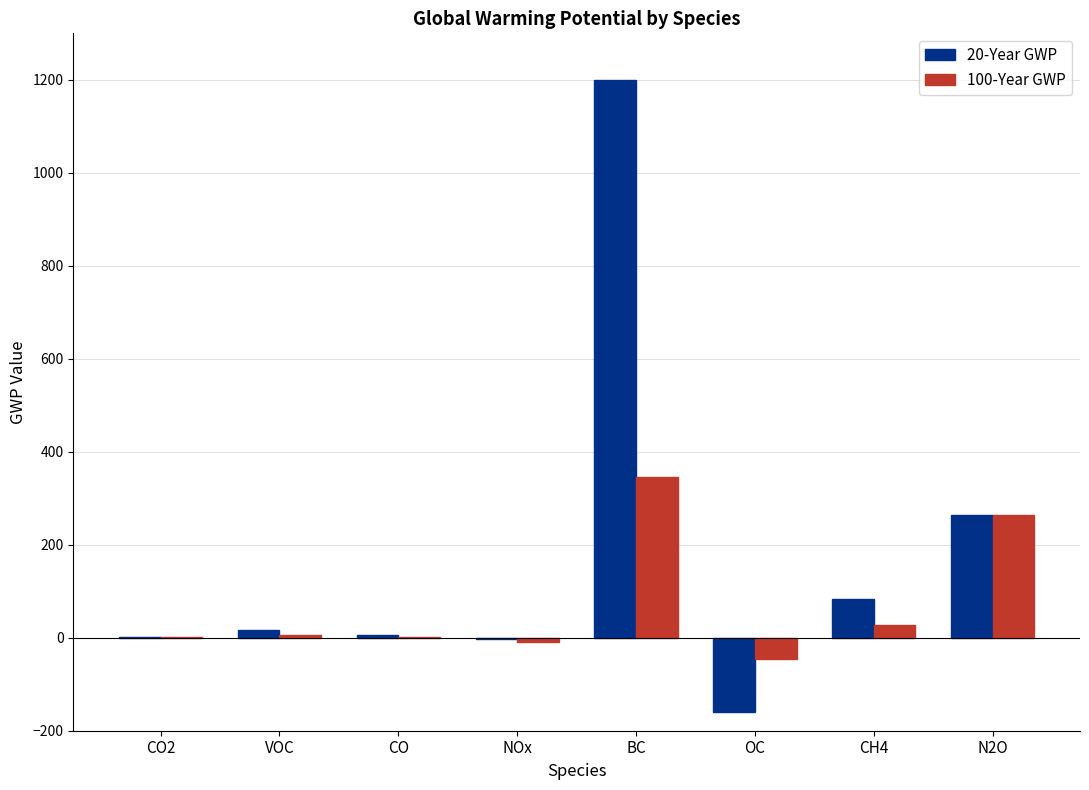

What is the difference between the 100-Year GWP values at N2O and NOx?

273.2